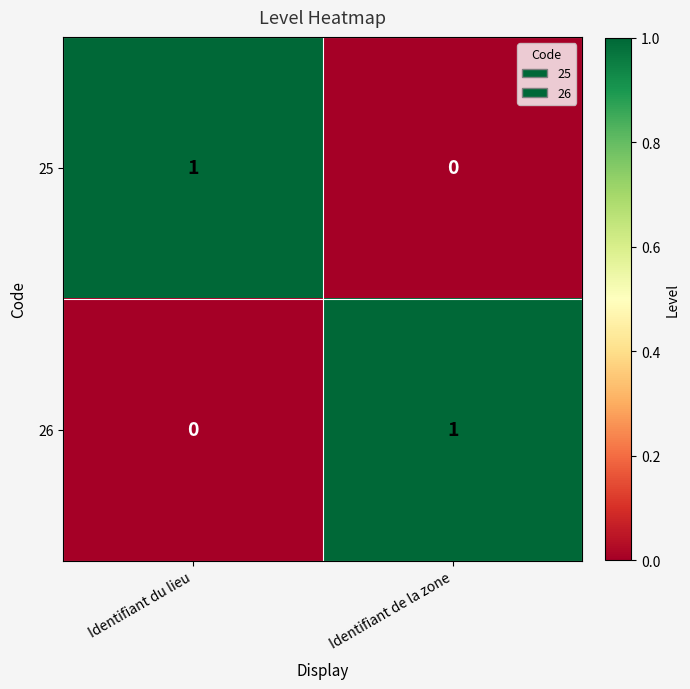

What is the spread (max minus min) of values at Identifiant de la zone?

1